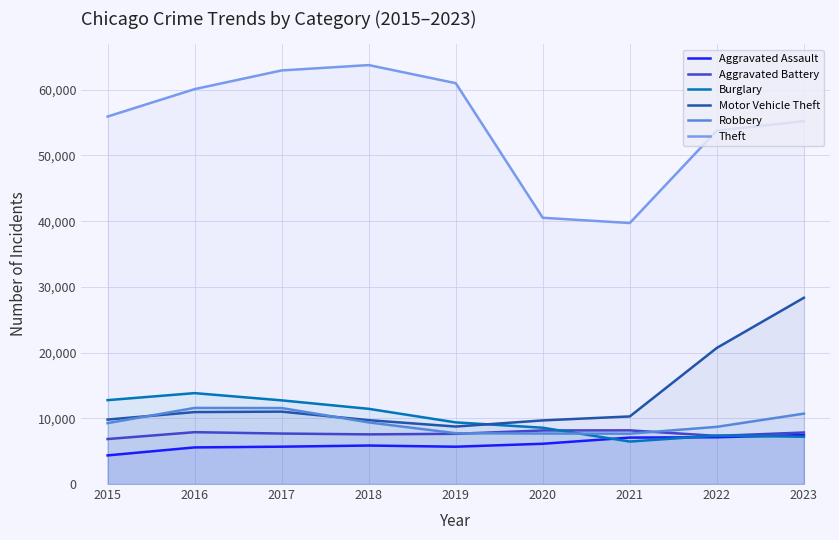

At which label is Motor Vehicle Theft closest to 18546?

2022